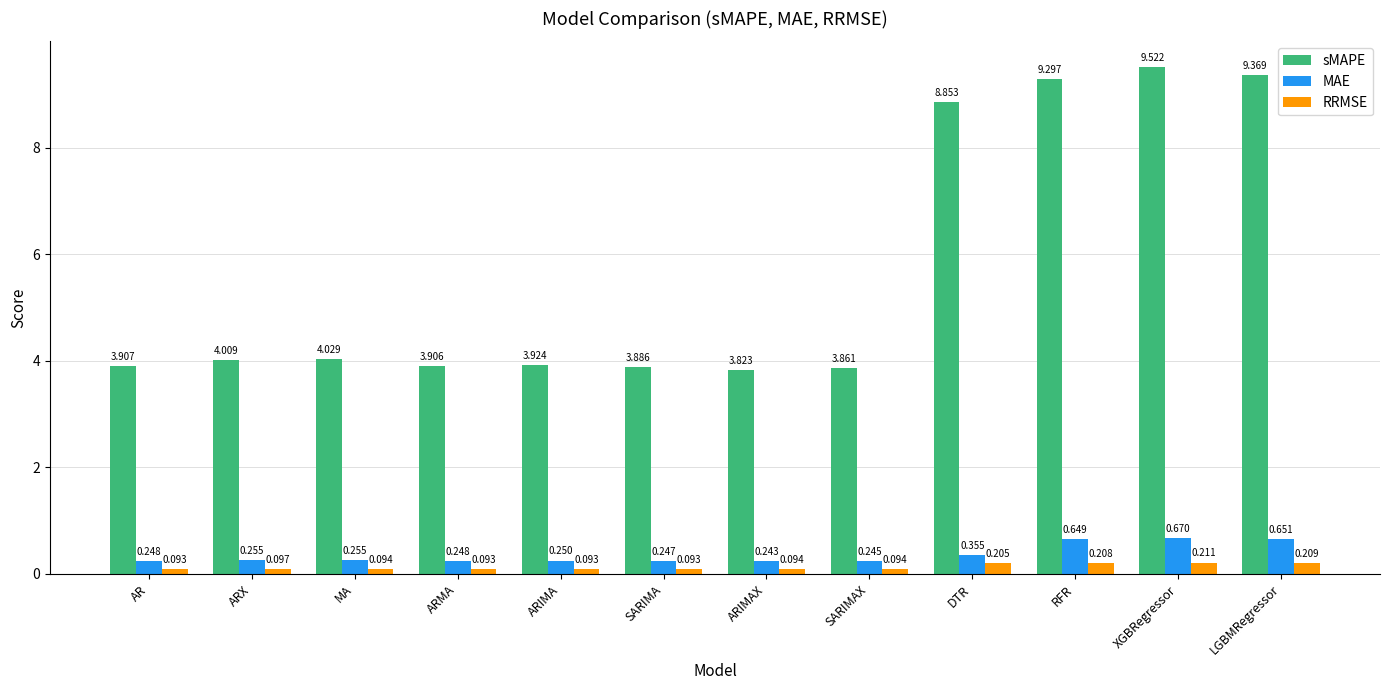

Which series has the widest spread of values?

sMAPE